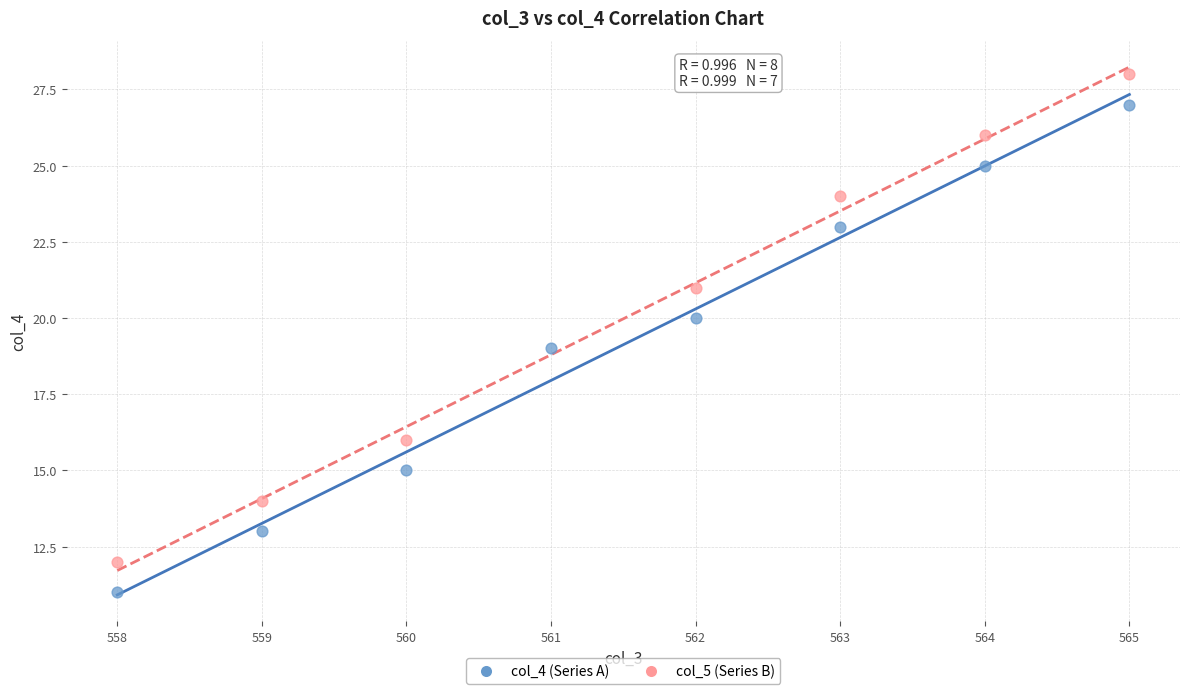

Which series reaches the maximum Y coordinate?

col_5 (Series B)